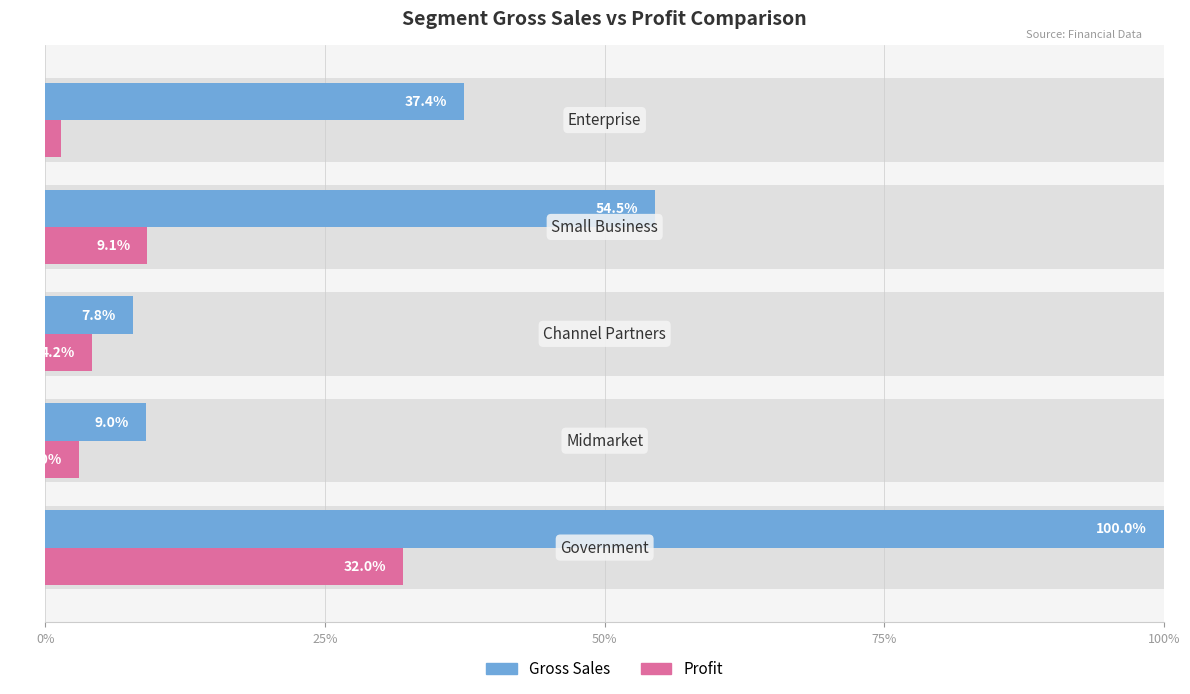

Which series has the largest range (max minus min)?

Gross Sales